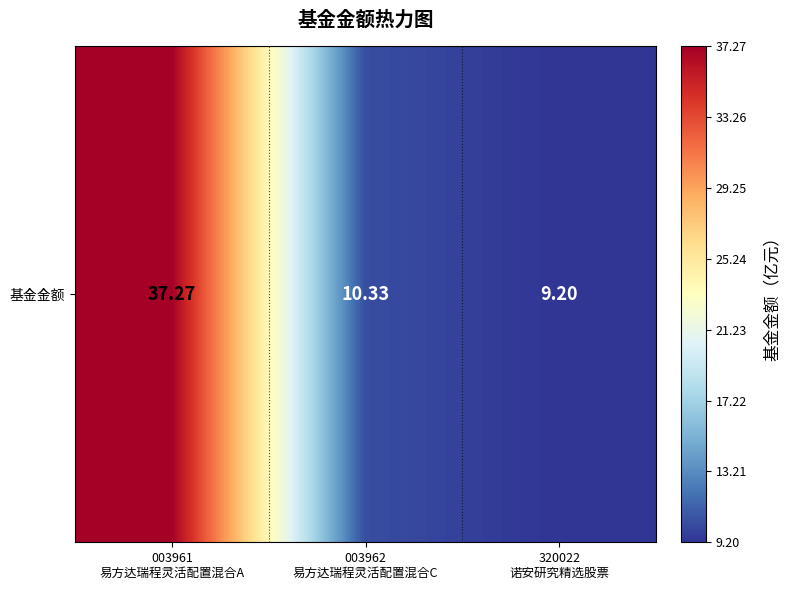

Rank the categories by value from lowest to highest.

320022
诺安研究精选股票, 003962
易方达瑞程灵活配置混合C, 003961
易方达瑞程灵活配置混合A